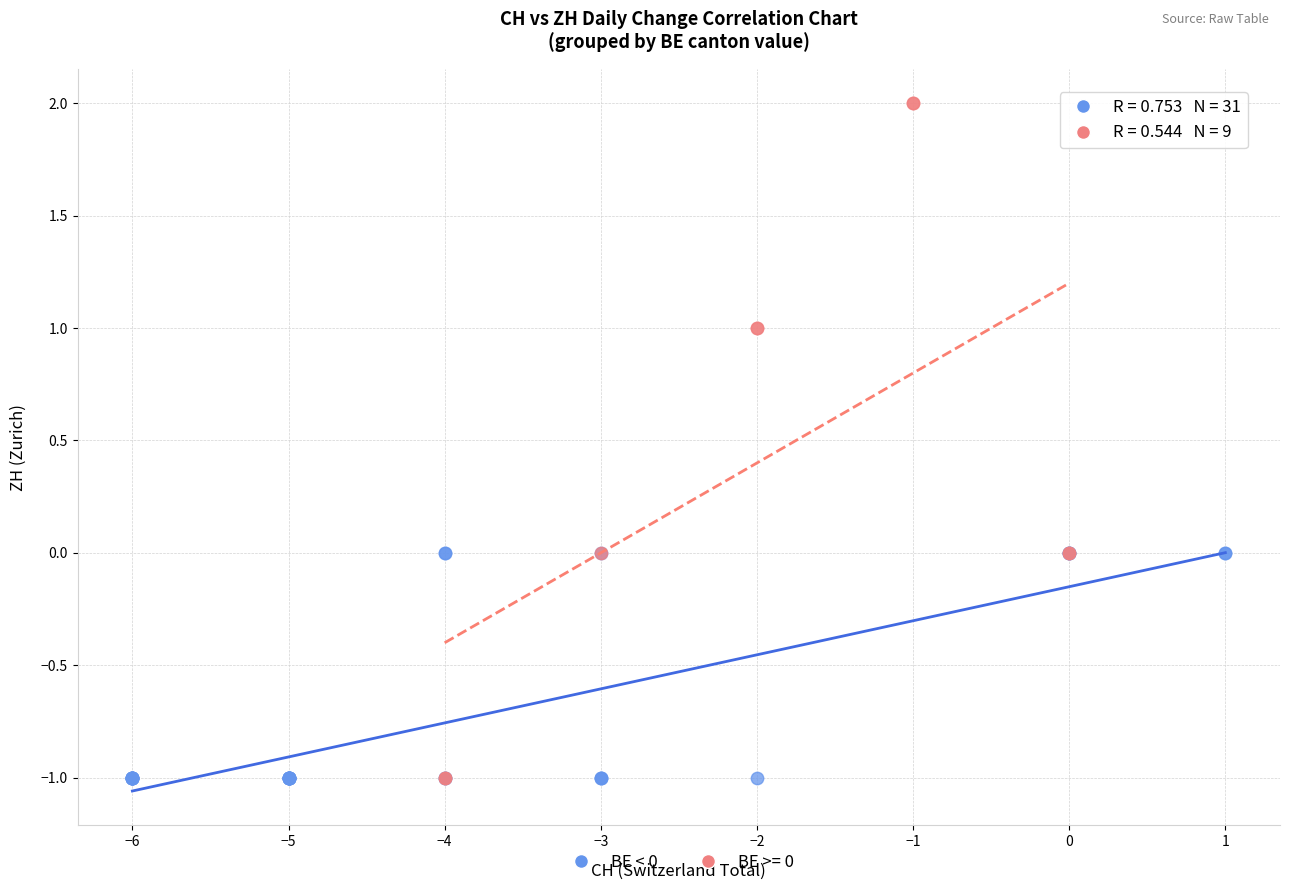

Which series has the widest spread of Y values?

BE >= 0